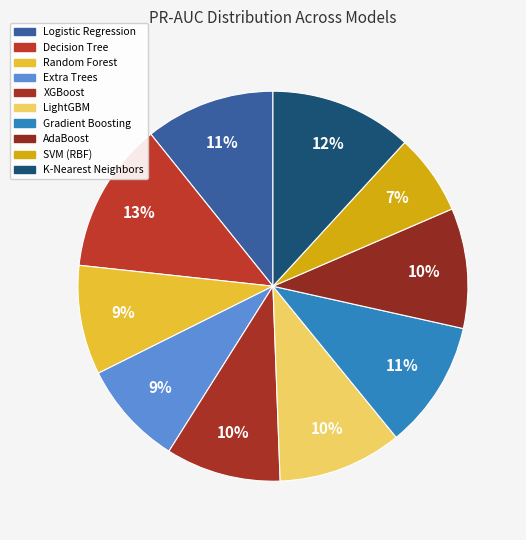

To the nearest percent, what is the combined percentage of XGBoost and Random Forest?

19%